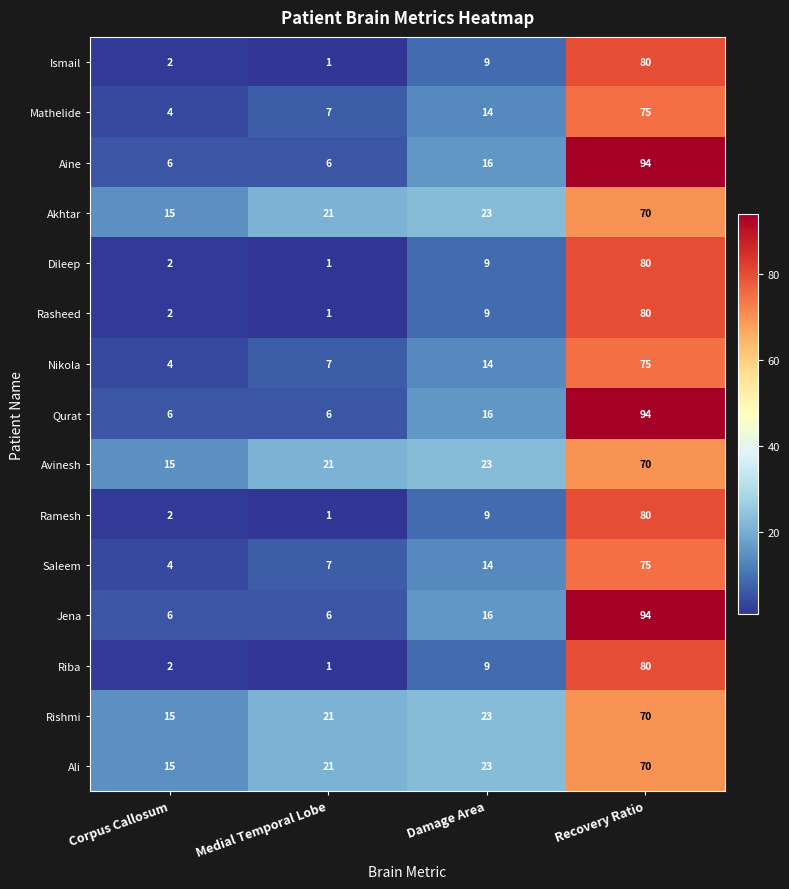

What is the difference between the Ramesh values at Medial Temporal Lobe and Recovery Ratio?

79